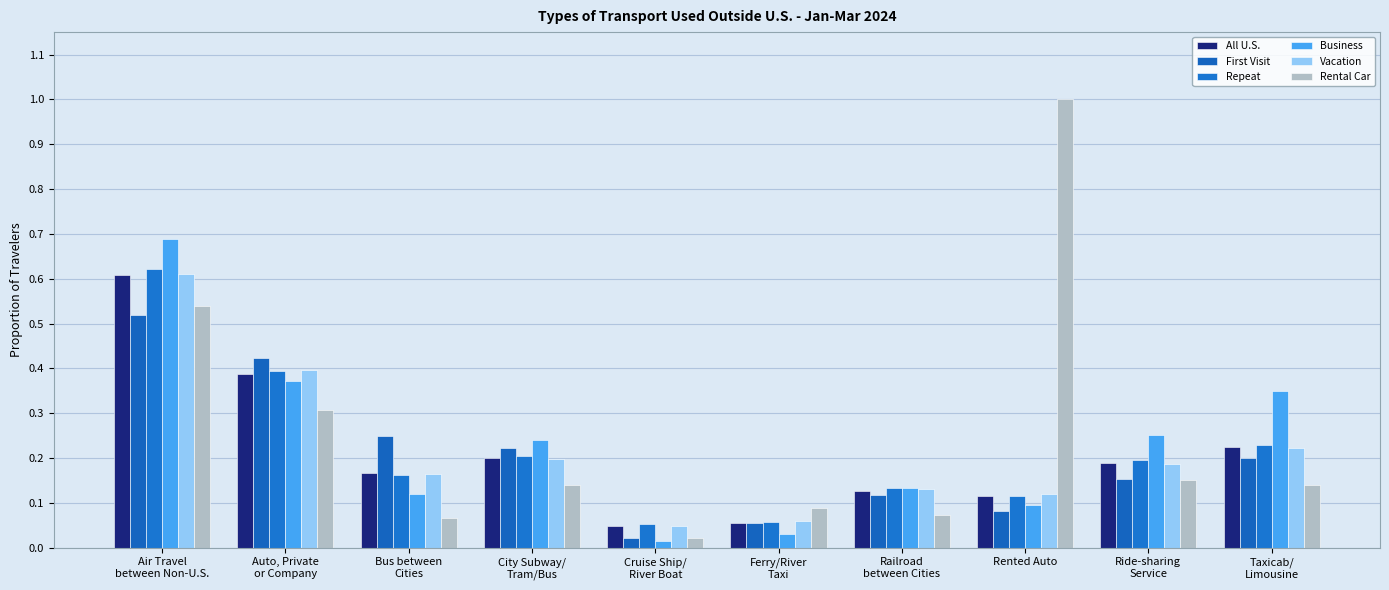

Count the number of data series in this chart.

6